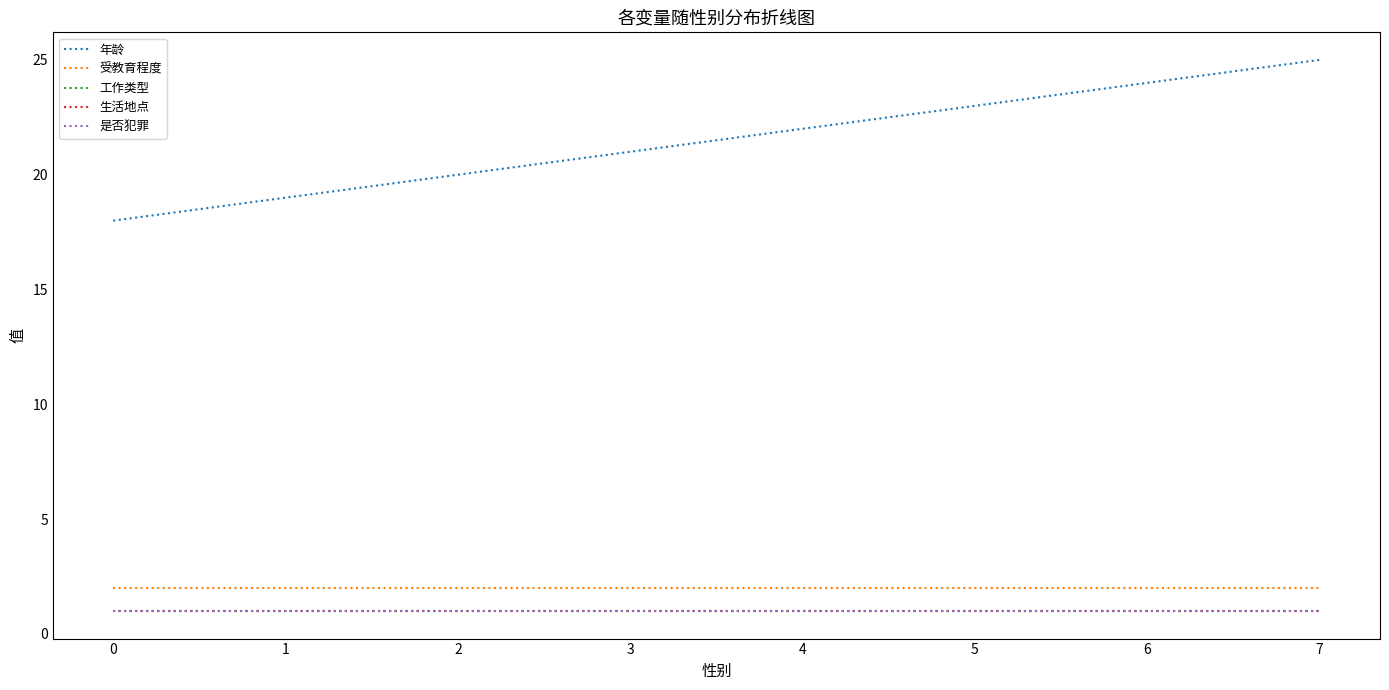

Which series has the largest total across all categories?

年龄